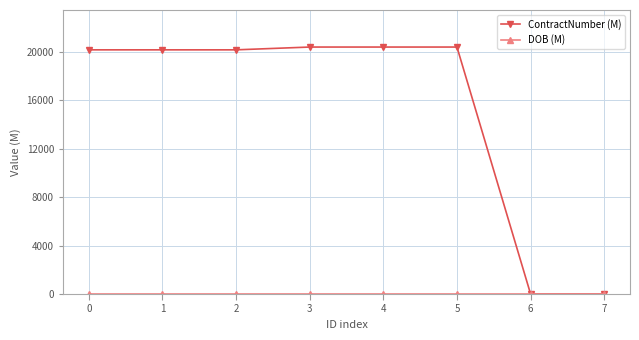

Which series has the largest total across all categories?

ContractNumber (M)